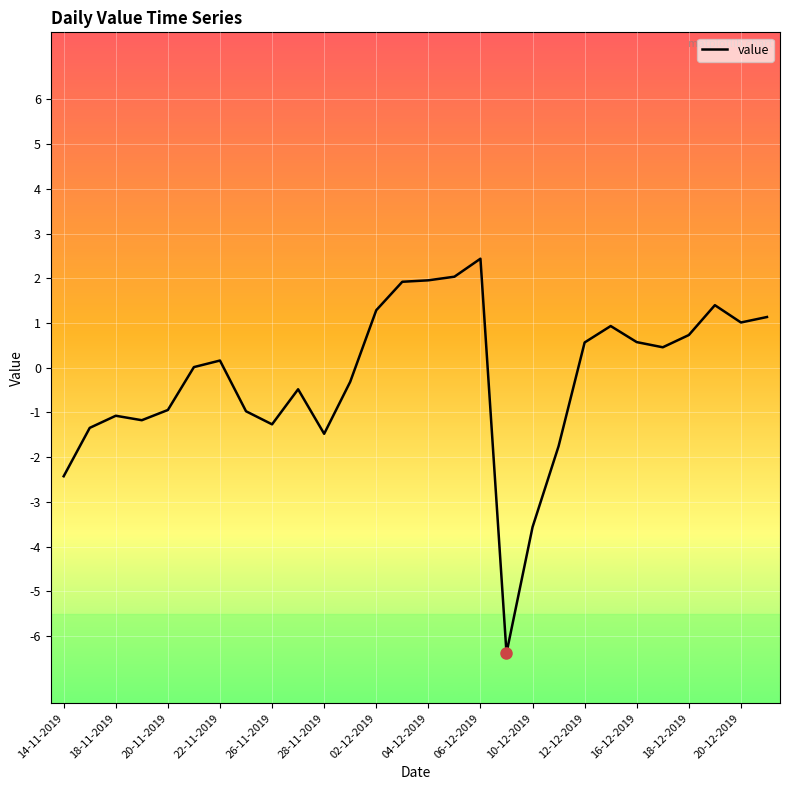

What is the difference between the maximum and minimum values?

8.8